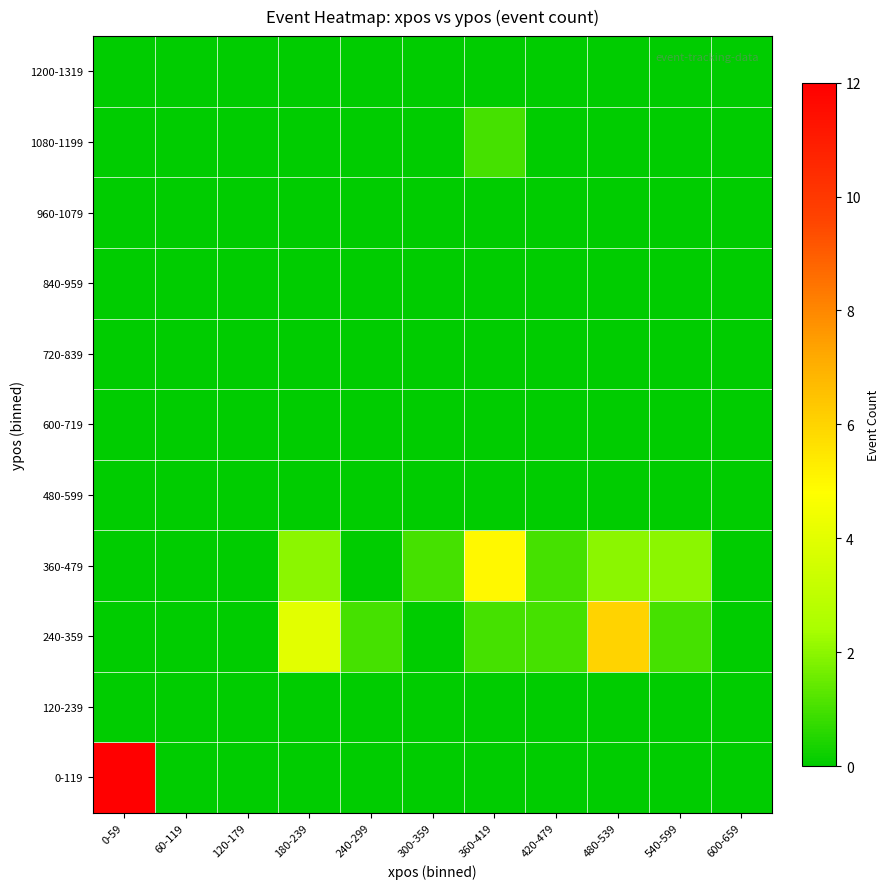

Rank the series at 360-419 from lowest to highest value.

0-119, 120-239, 480-599, 600-719, 720-839, 840-959, 960-1079, 1200-1319, 240-359, 1080-1199, 360-479